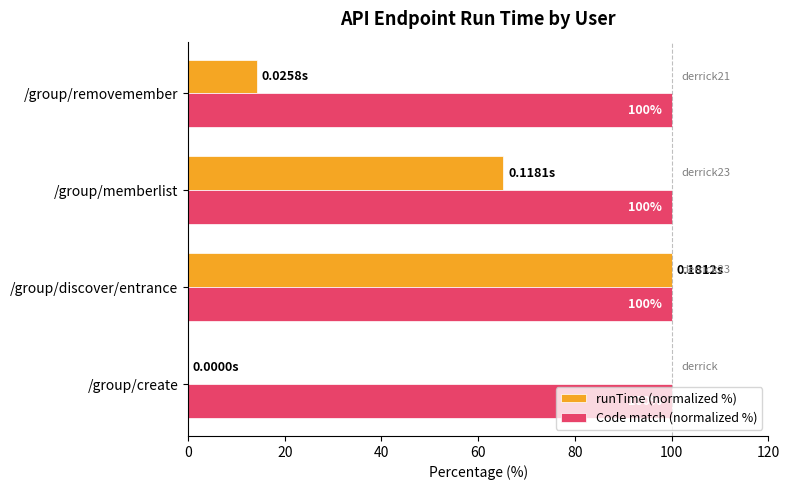

What is the sum of all Code match (normalized %) values?

400.0